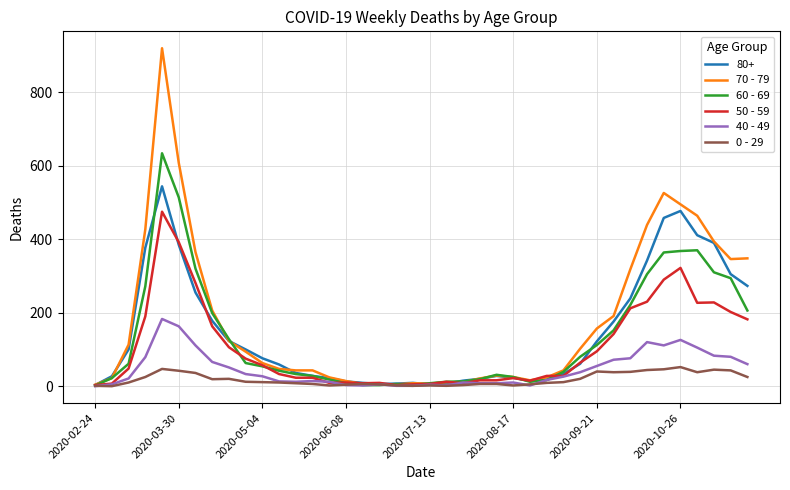

List the series in order of their peak value, highest first.

70 - 79, 60 - 69, 80+, 50 - 59, 40 - 49, 0 - 29